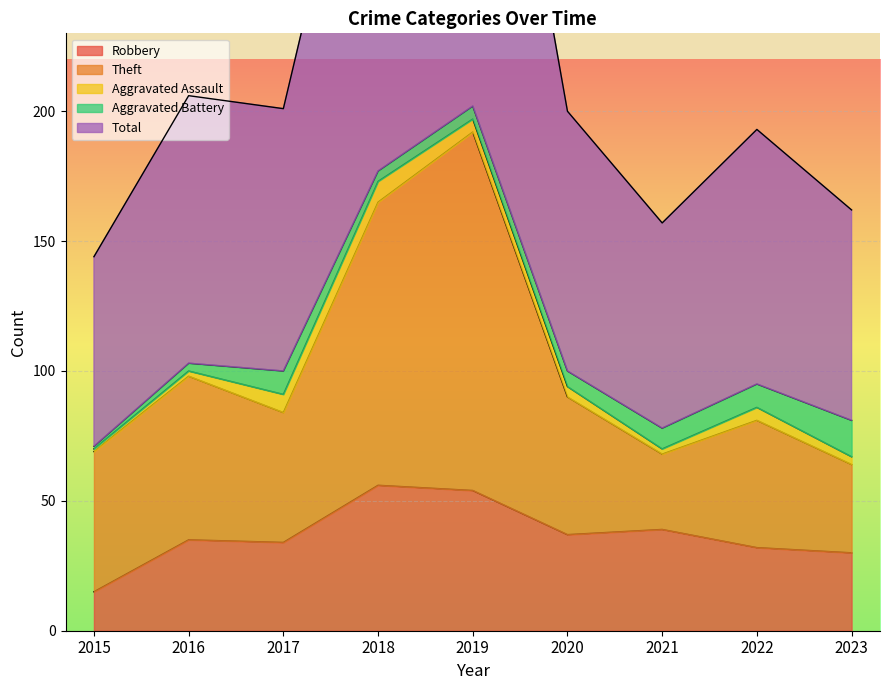

The value of Robbery at 2020 is 17. True or false?

False